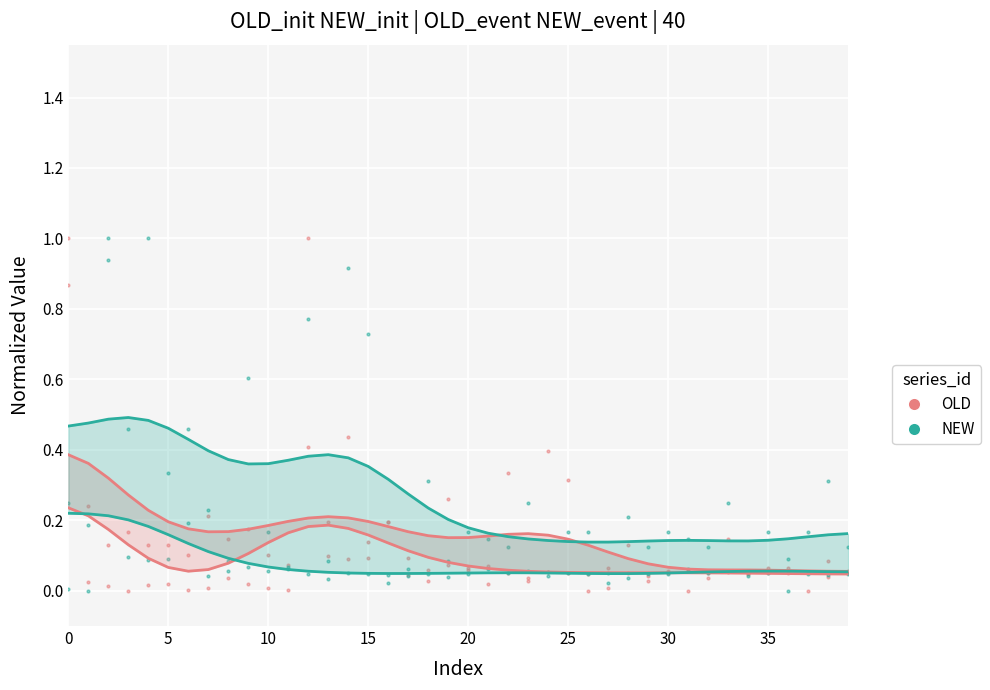

What is the difference between the maximum and second lowest values in the NEW_init series?

0.2